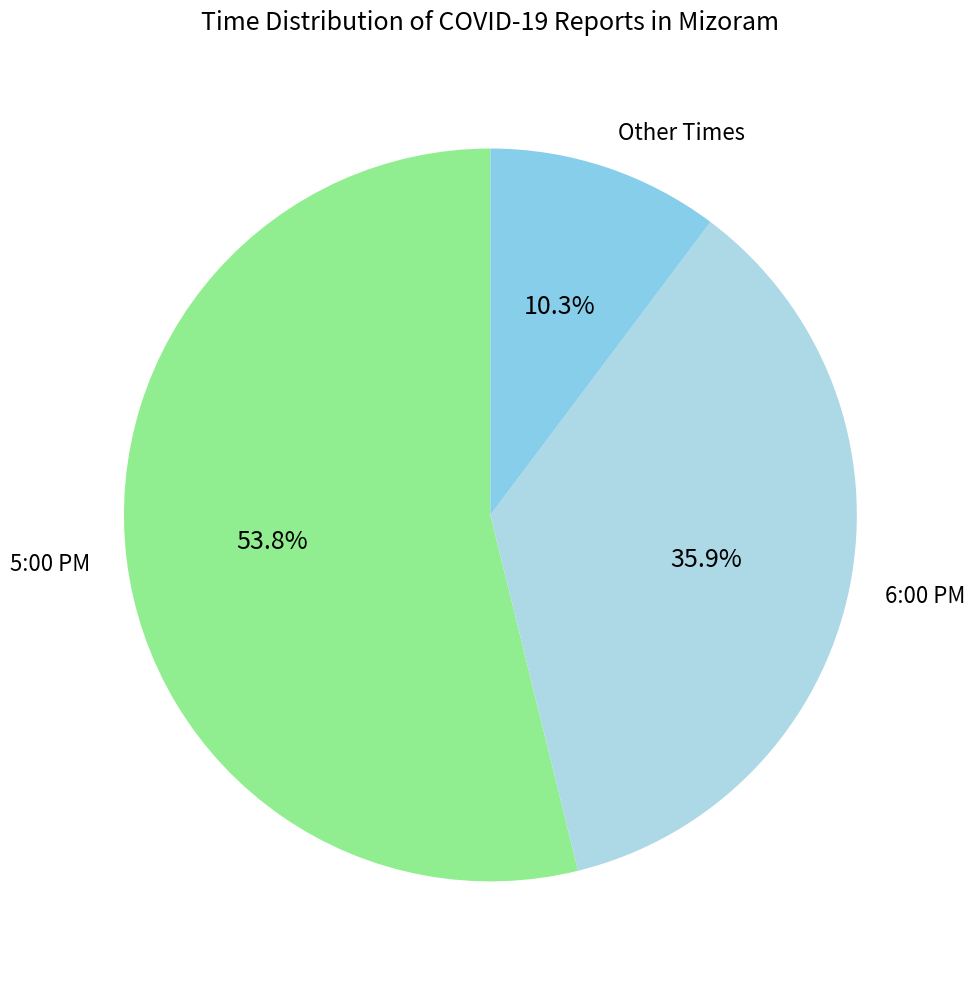

Is there a majority slice in this chart?

Yes